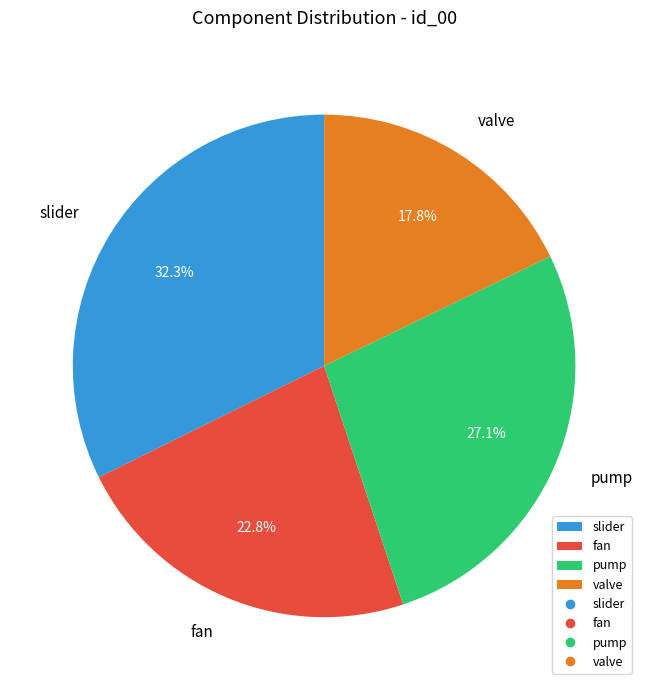

Combined, do fan and valve account for over 50%?

No